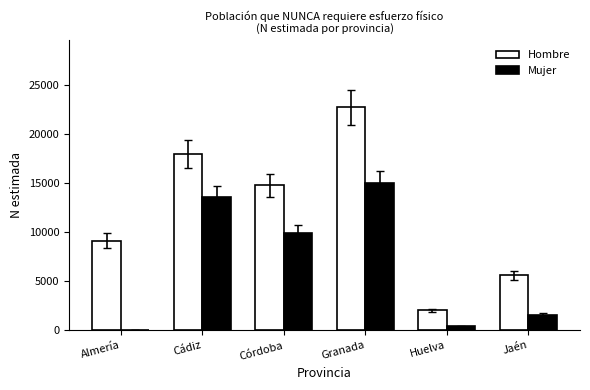

Which series has the largest total across all categories?

Hombre